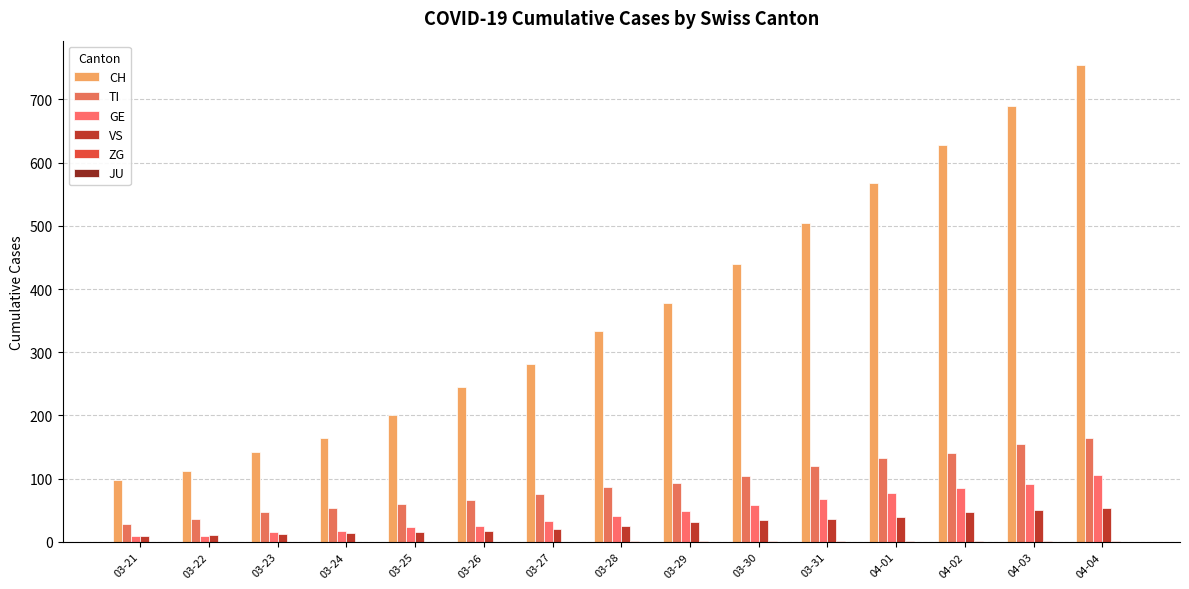

What position from the right is 03-24?

12